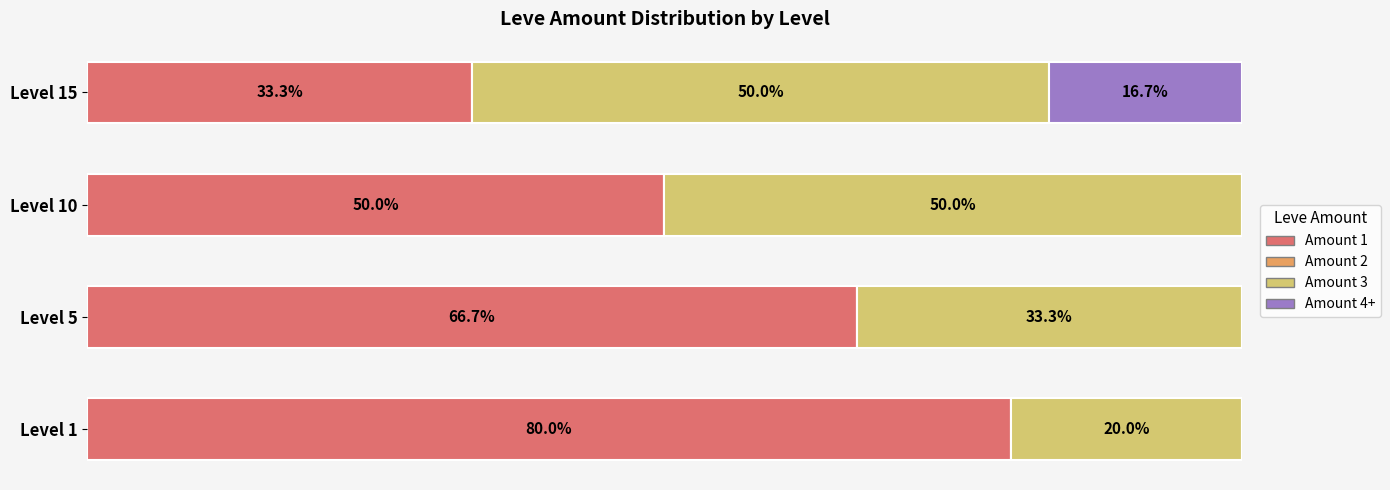

Which category has the highest value in the Amount 1 series?

Level 1